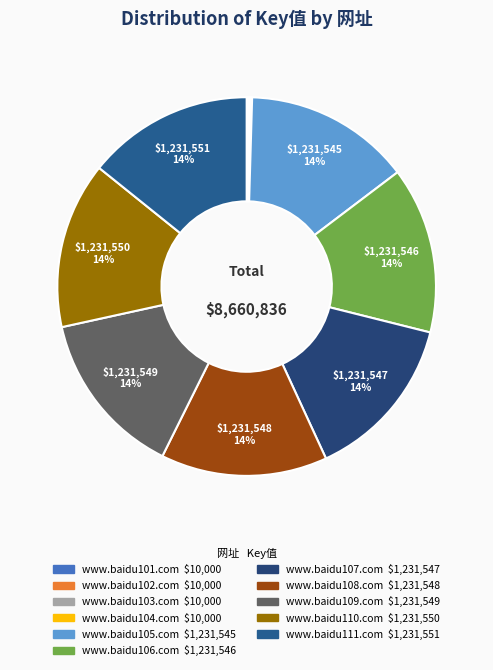

Is it true that www.baidu106.com is 21% of the pie?

False